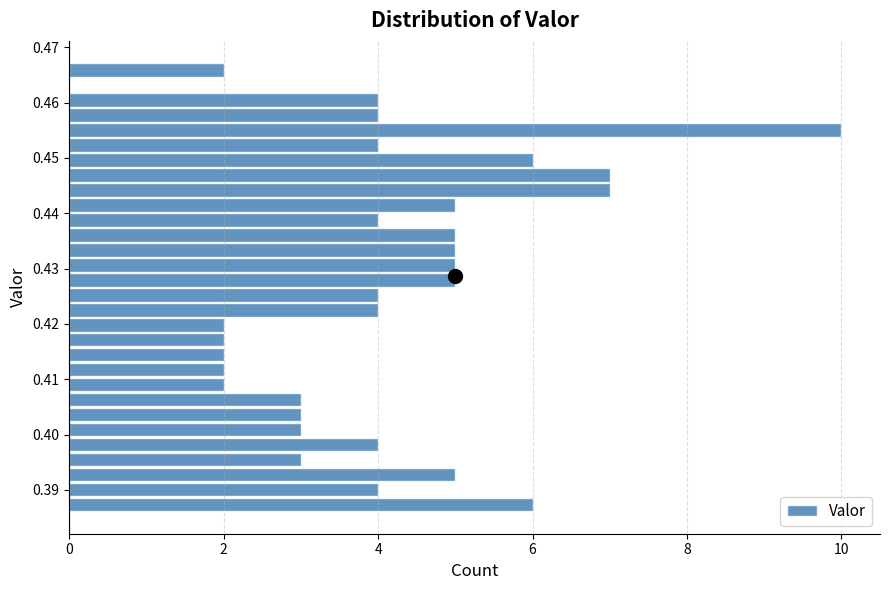

Around what value on the y-axis is the longest bar? Give the approximate position of its centre, as read against the axis.

0.455